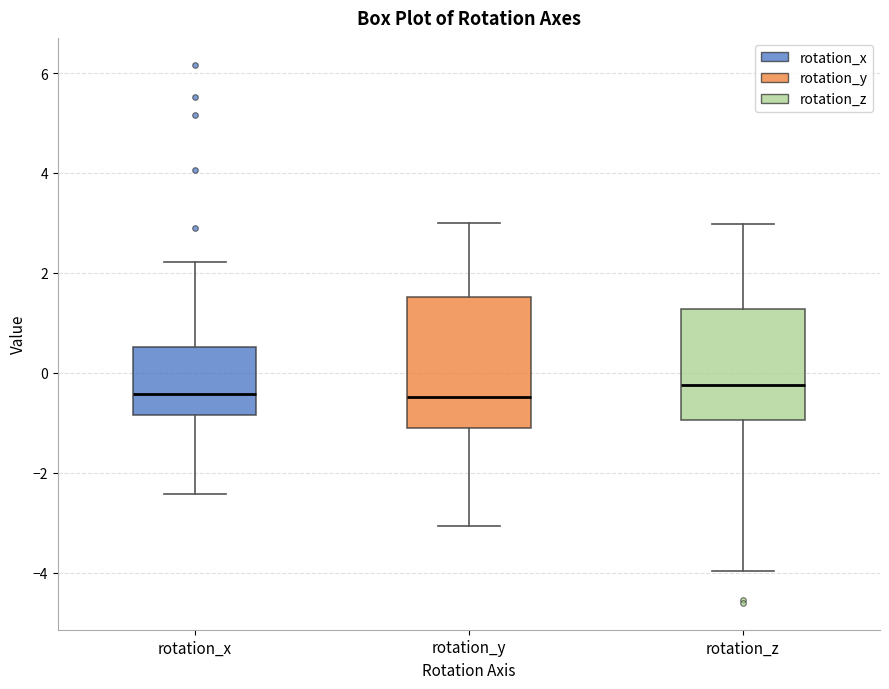

Where does the upper whisker of the box for rotation_x end on the y-axis? The values are not printed on the chart, so give them approximately, as read against the axis.

2.2